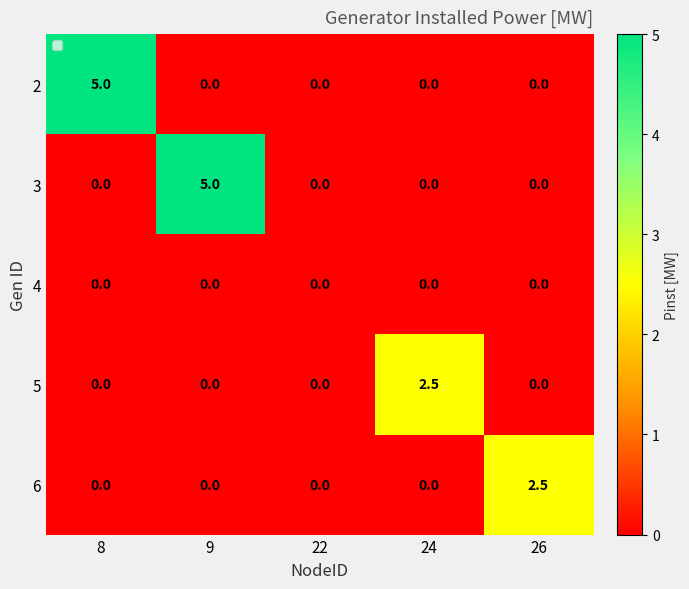

How many 5 values are between 0 and 1?

4